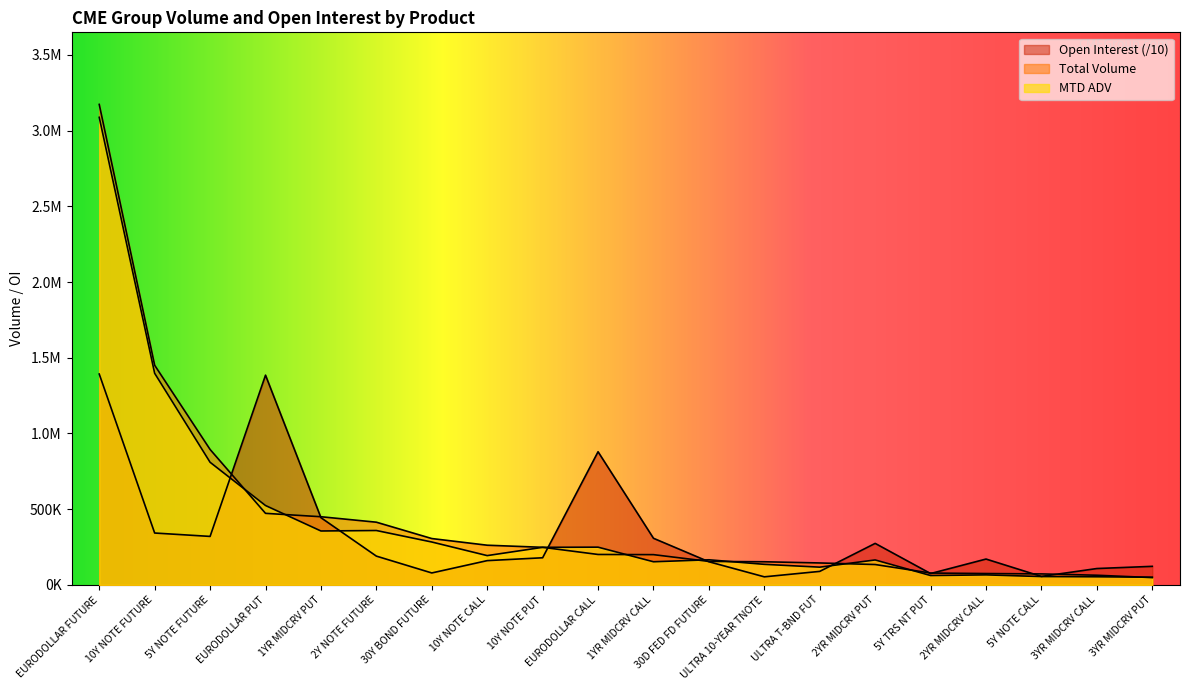

True or false: Open Interest and MTD ADV cross at least once.

True